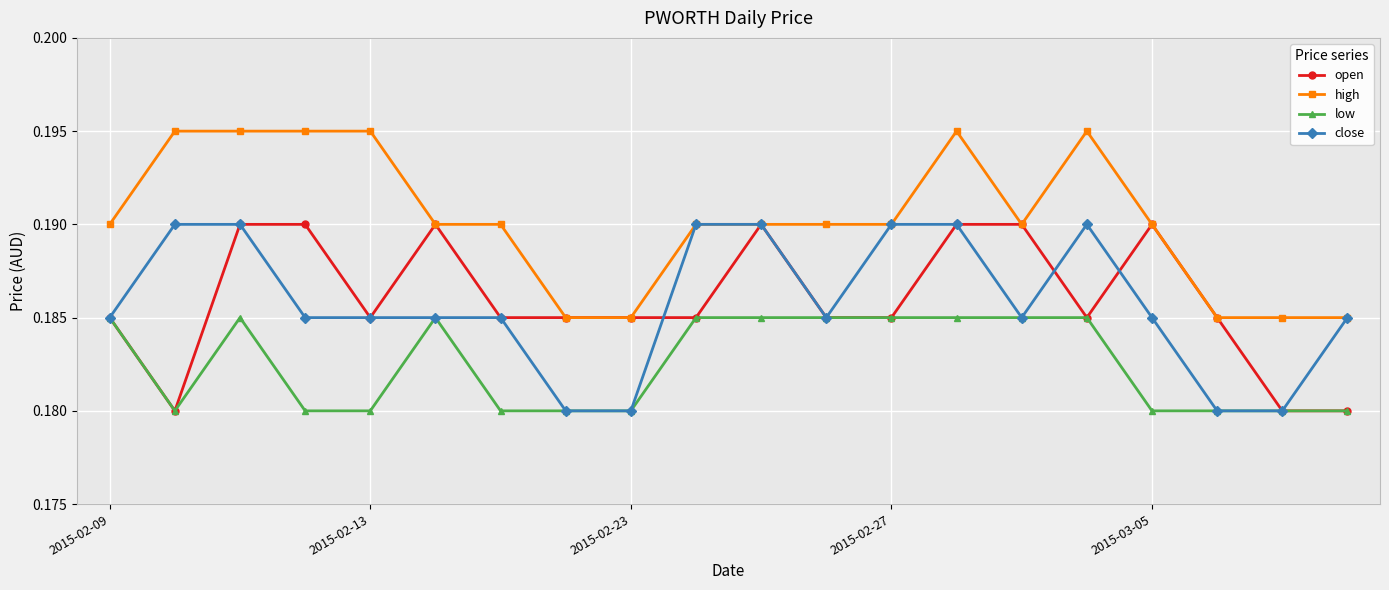

At how many categories does at least one series exceed 0?

20